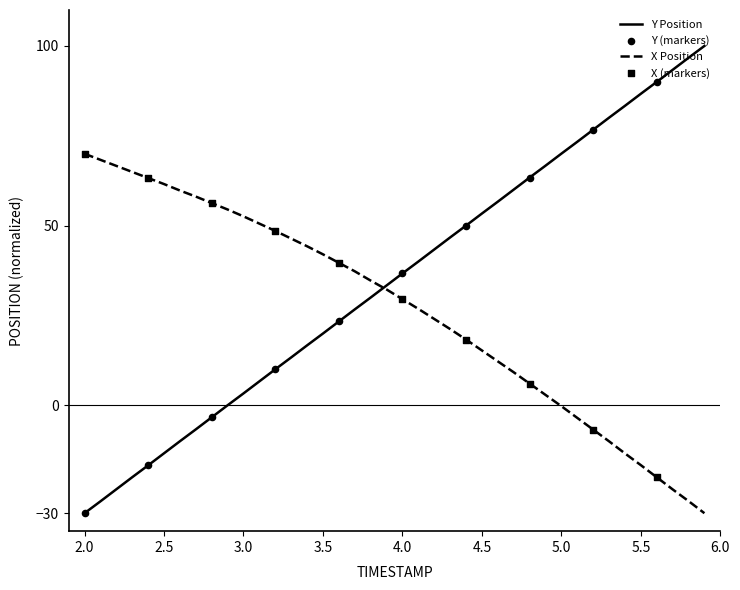

Which series has the largest range (max minus min)?

Y Position